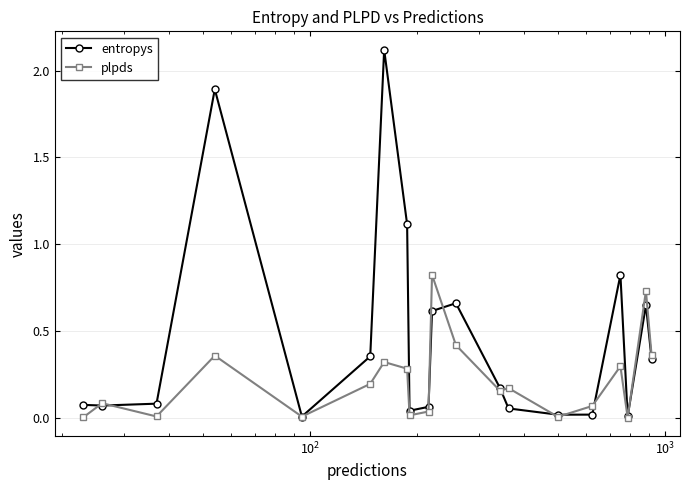

Which series has the largest range (max minus min)?

entropys